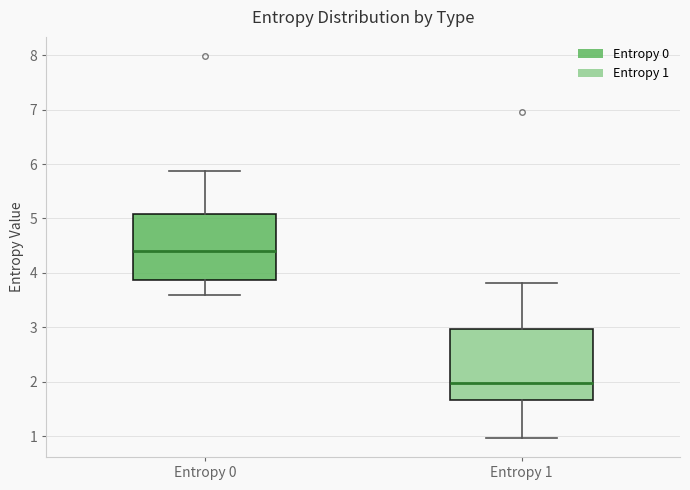

Reading left to right, read every box against the y-axis: the position of its median line, the range the box covers, and the ends of its whiskers. The values are not printed on the chart, so give them approximately, as read against the axis.

Entropy 0: median 4.4, box 3.9 to 5.1, whiskers 3.6 to 5.9
Entropy 1: median 2.0, box 1.7 to 3.0, whiskers 1.0 to 3.8